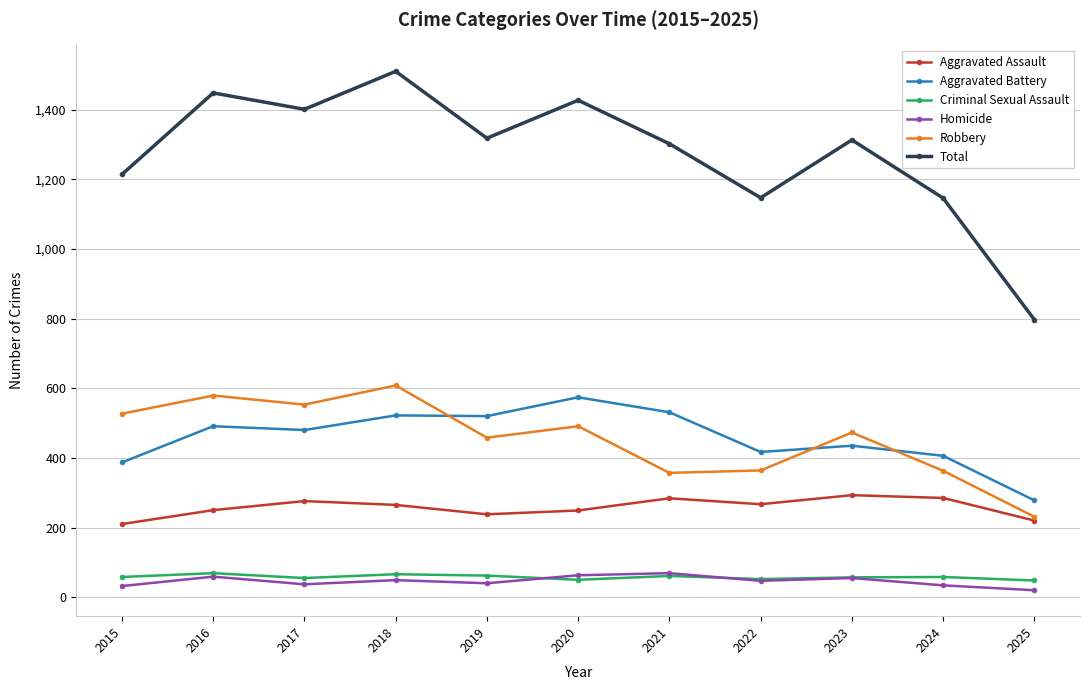

Between 2017 and 2023, which series saw the biggest shift?

Total